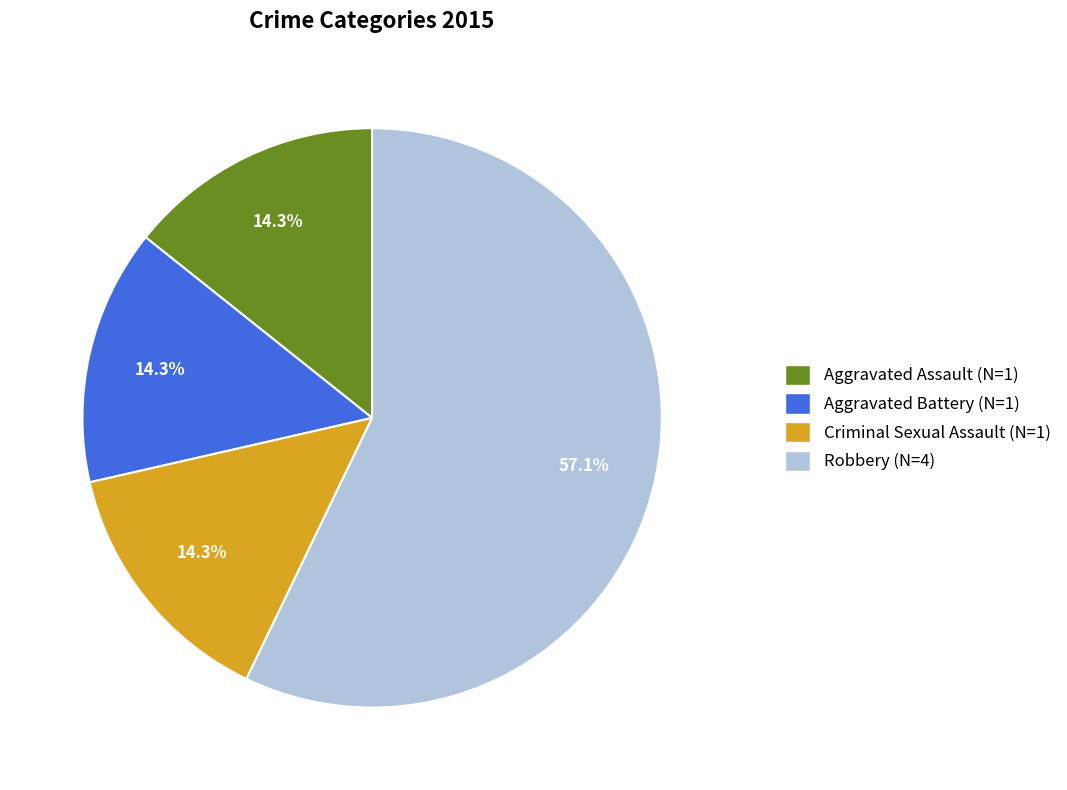

Which slice is the largest?

Robbery